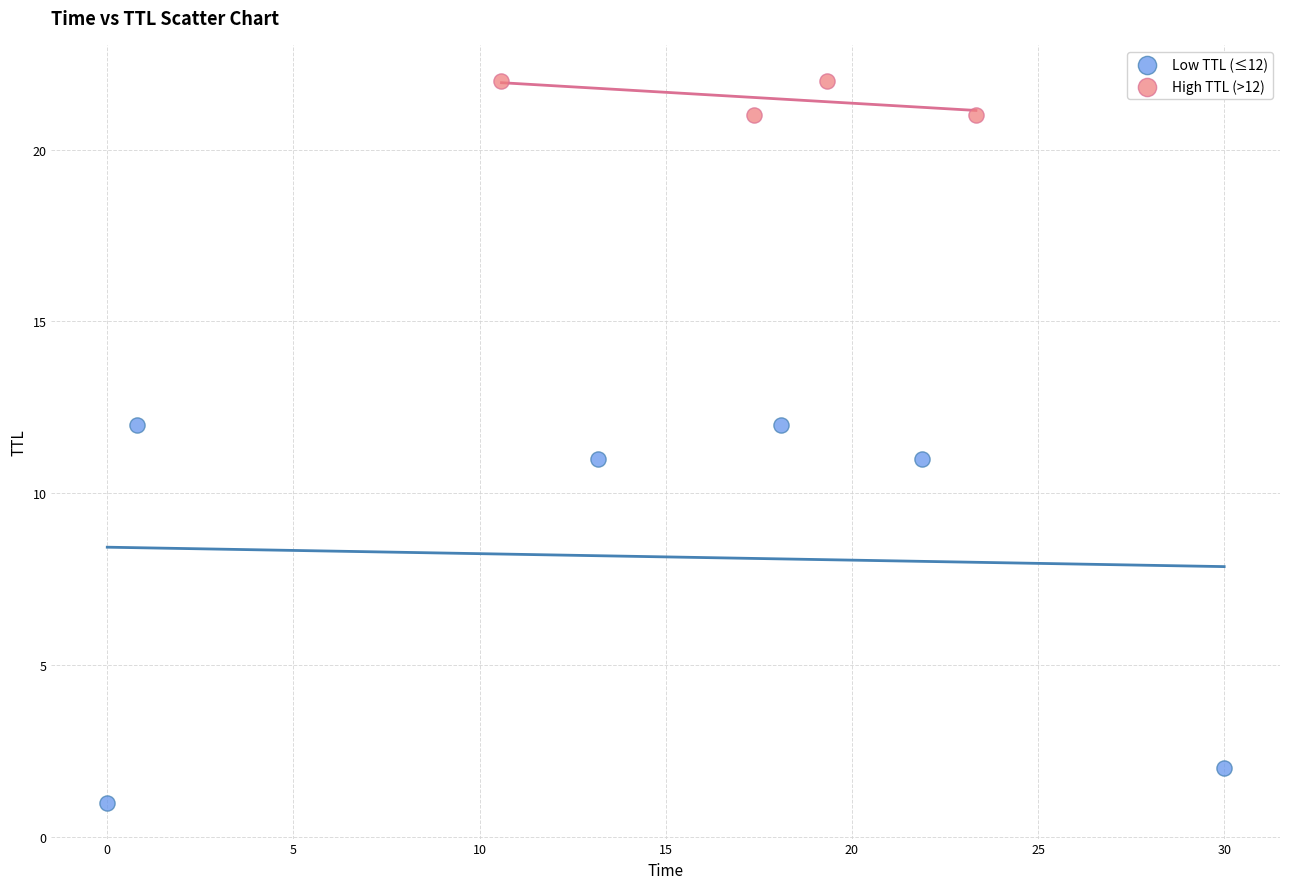

Which series reaches the maximum Y coordinate?

High TTL (>12)